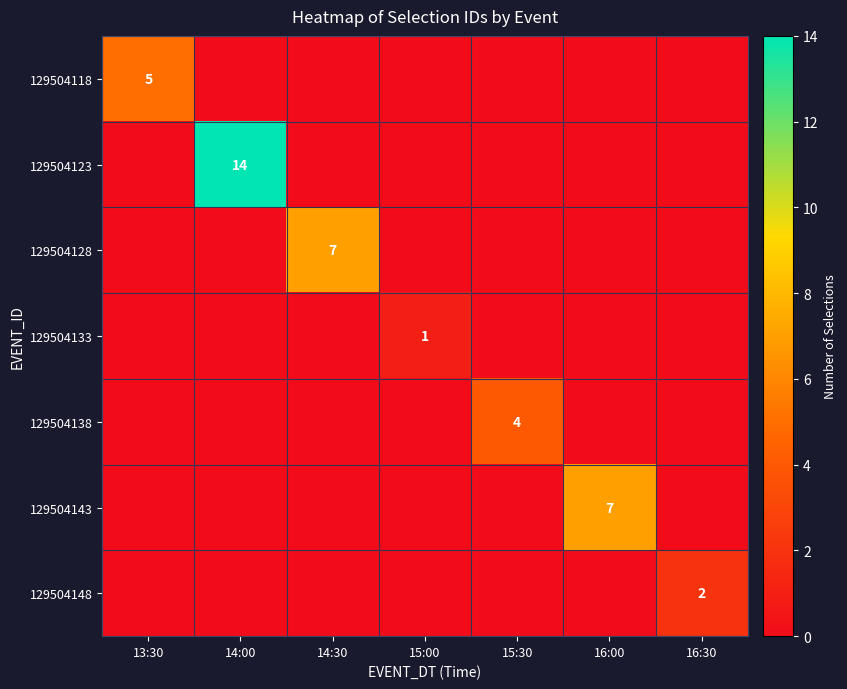

True or false: 129504118 has a value of 5 at 13:30.

True